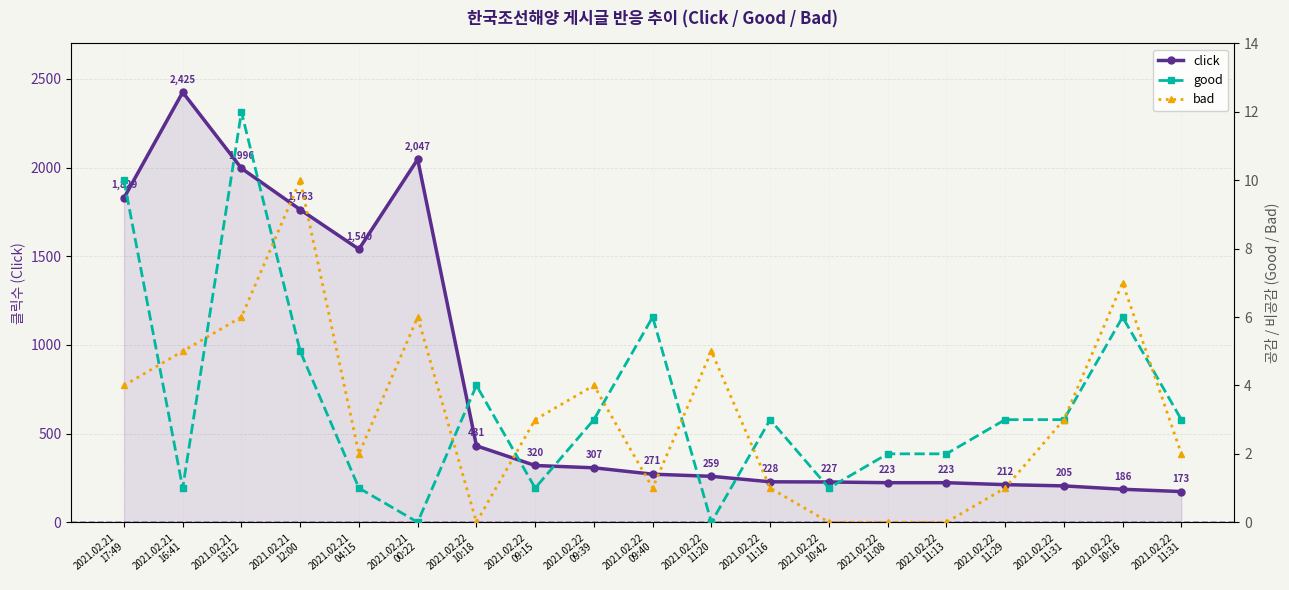

Which series has the widest spread of values?

click